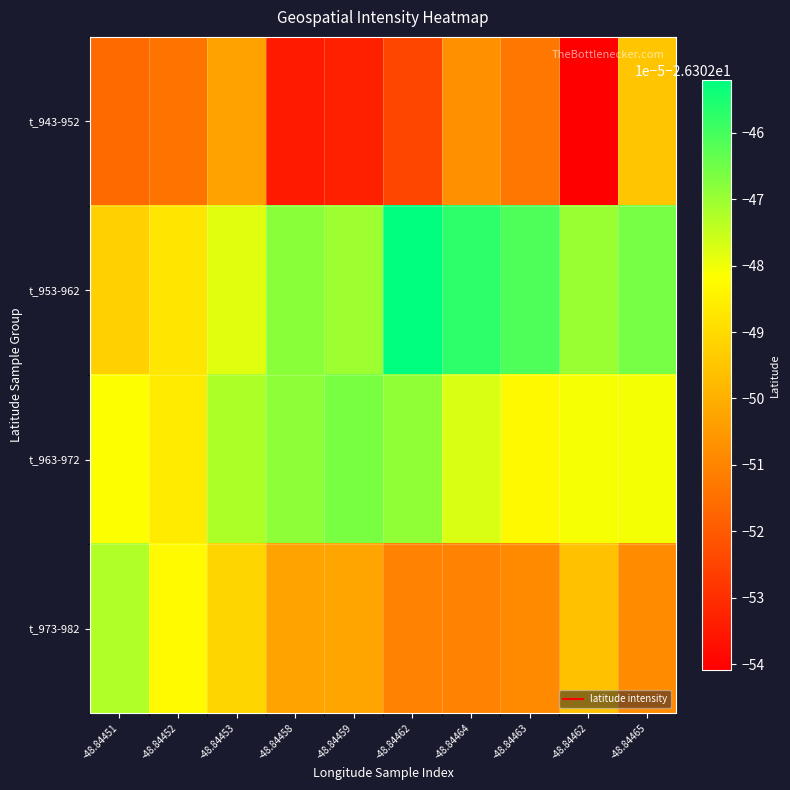

Which has a higher value, -48.84453 or -48.84463?

-48.84453